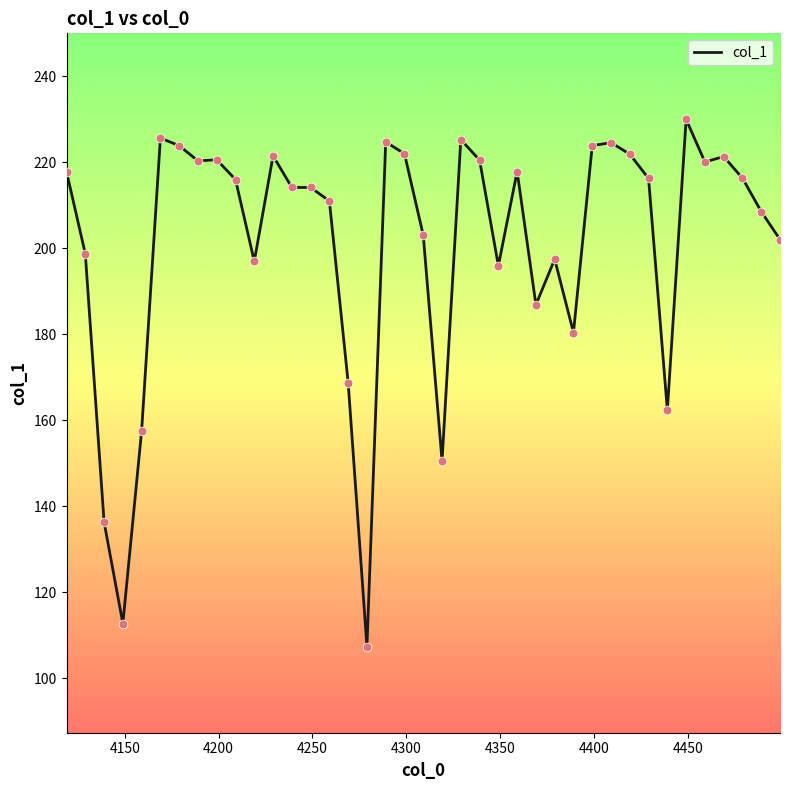

What is the maximum value shown in the chart?

229.9